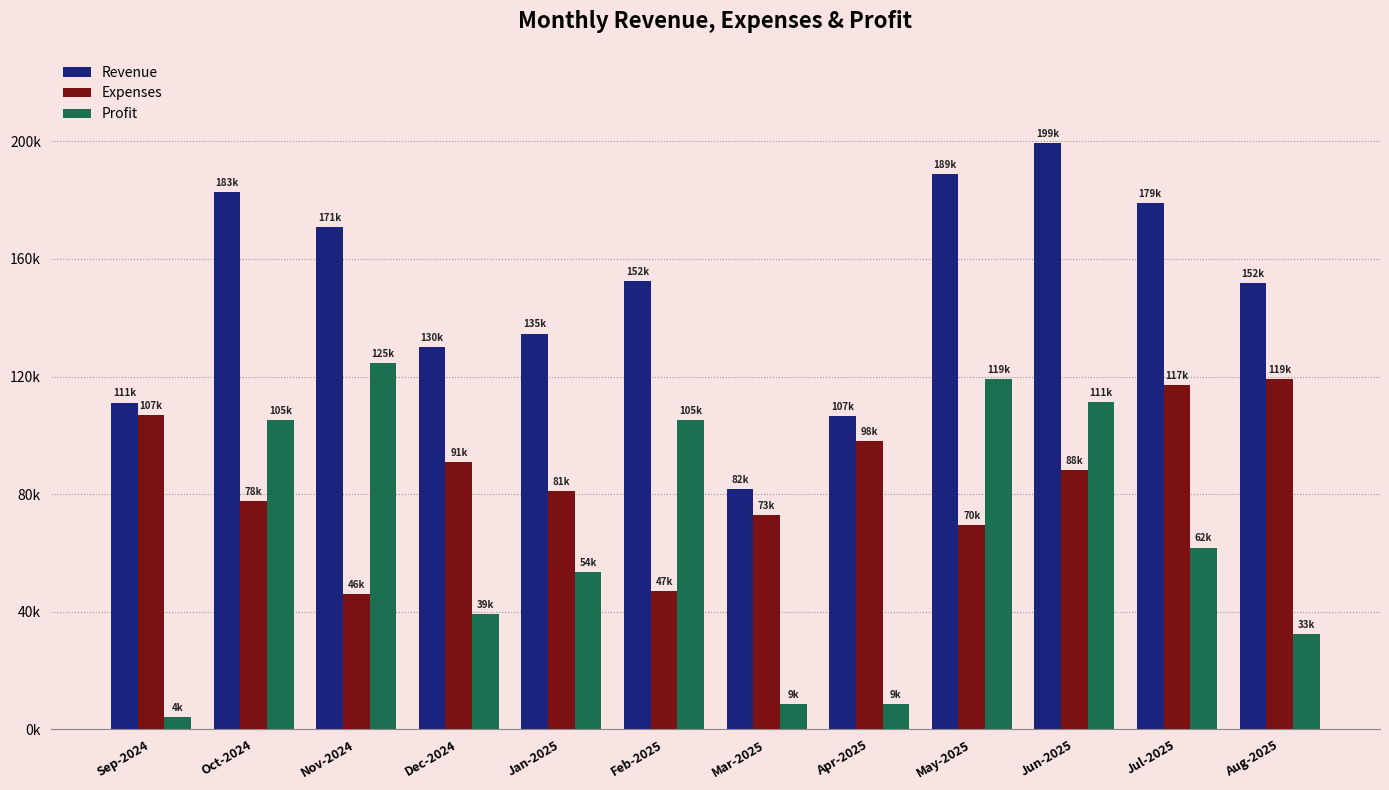

Reading left to right, list all the values displayed in this chart.

Revenue: Sep-2024=111142	Oct-2024=182800	Nov-2024=170824	Dec-2024=130014	Jan-2025=134600	Feb-2025=152368	Mar-2025=81699	Apr-2025=106619	May-2025=188787	Jun-2025=199470	Jul-2025=178973	Aug-2025=151645
Expenses: Sep-2024=106967	Oct-2024=77701	Nov-2024=46157	Dec-2024=90797	Jan-2025=80980	Feb-2025=47051	Mar-2025=72943	Apr-2025=98073	May-2025=69563	Jun-2025=88200	Jul-2025=117120	Aug-2025=119087
Profit: Sep-2024=4175	Oct-2024=105099	Nov-2024=124667	Dec-2024=39217	Jan-2025=53620	Feb-2025=105317	Mar-2025=8756	Apr-2025=8546	May-2025=119224	Jun-2025=111270	Jul-2025=61853	Aug-2025=32558